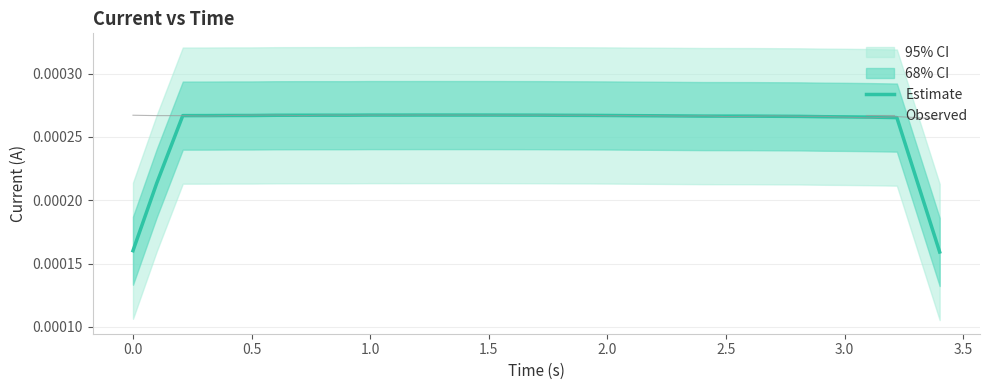

True or false: Estimate and Observed intersect in this chart.

True